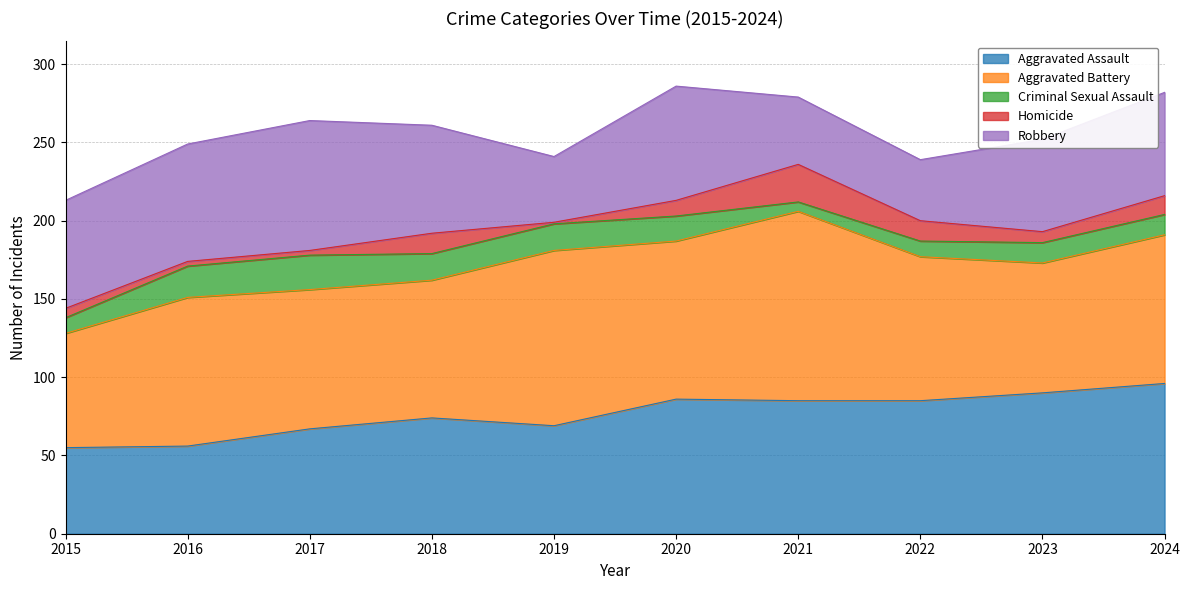

What is the minimum value shown in the chart?

1